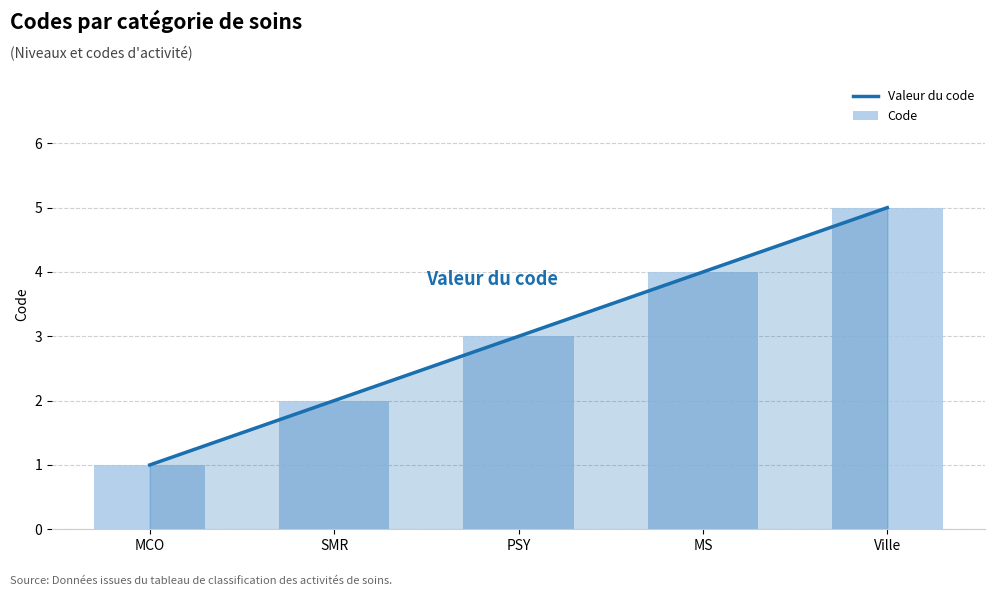

Reading left to right, transcribe all the data shown in this chart.

Valeur du code: 1	2	3	4	5
Code: 1	2	3	4	5